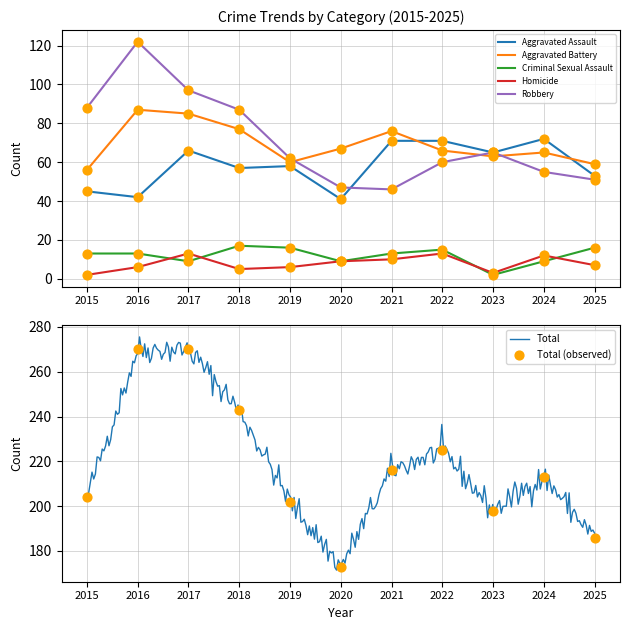

Which series has the widest spread of Y values?

Total